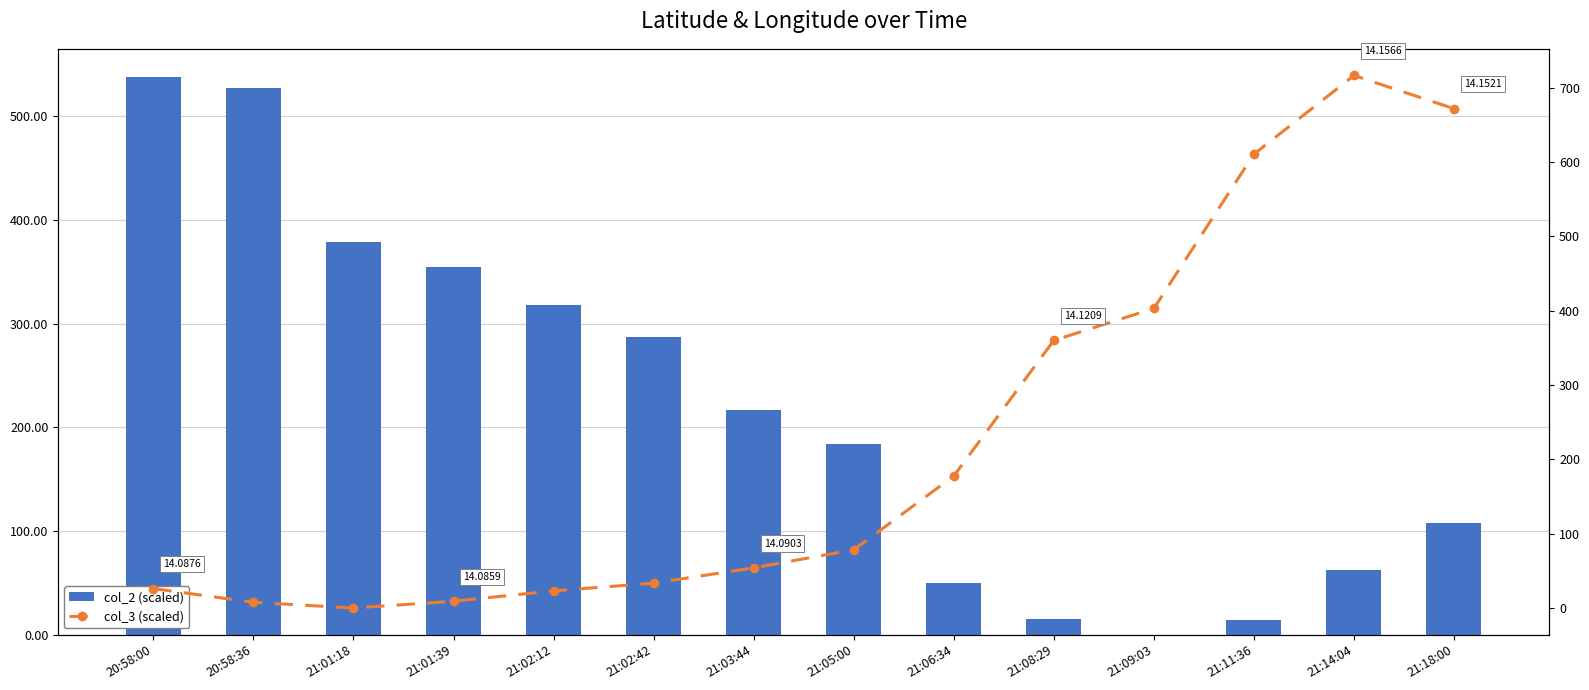

Reading left to right, what are all the values shown in this chart?

col_2 (scaled): 20:58:00=538.3	20:58:36=527.3	21:01:18=378.7	21:01:39=354.6	21:02:12=318.5	21:02:42=287.2	21:03:44=217.2	21:05:00=184.3	21:06:34=49.4	21:08:29=15.4	21:09:03=0.0	21:11:36=13.9	21:14:04=62.1	21:18:00=108.2
col_3 (scaled): 20:58:00=26.1	20:58:36=7.7	21:01:18=0.0	21:01:39=9.1	21:02:12=23.1	21:02:42=33.4	21:03:44=54.1	21:05:00=78.3	21:06:34=177.5	21:08:29=359.9	21:09:03=402.9	21:11:36=610.3	21:14:04=716.2	21:18:00=671.6